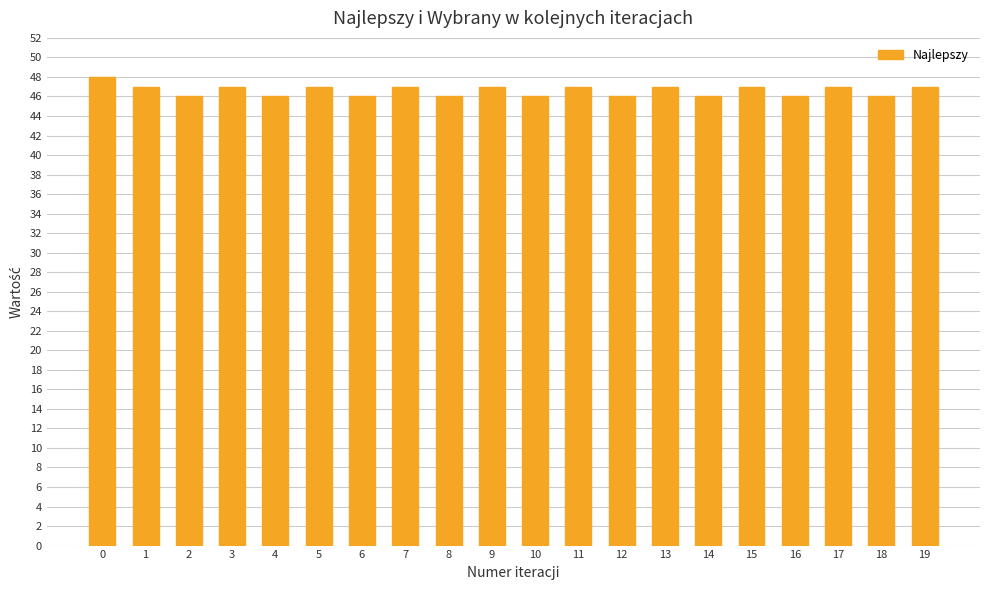

What is the greatest value displayed?

48